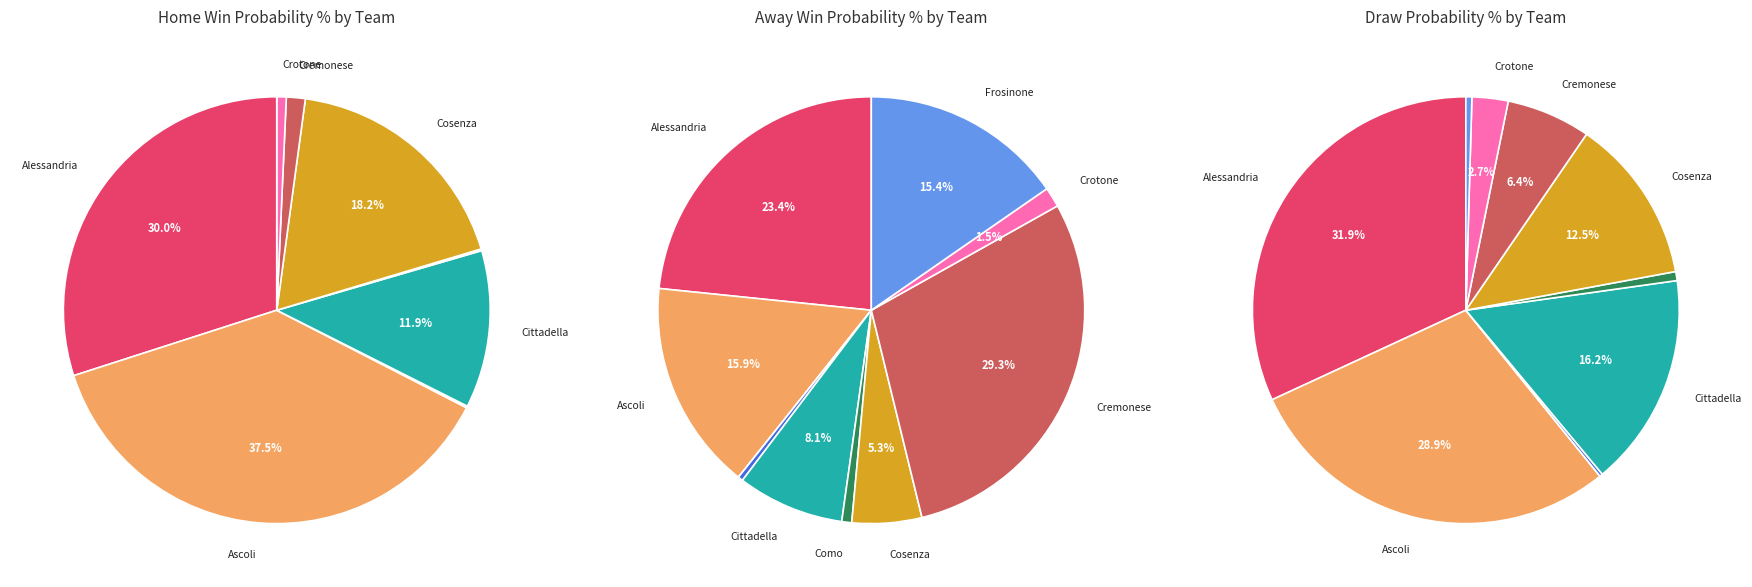

To the nearest percent, what is the difference between the values_a and 4 slice percentages?

13%